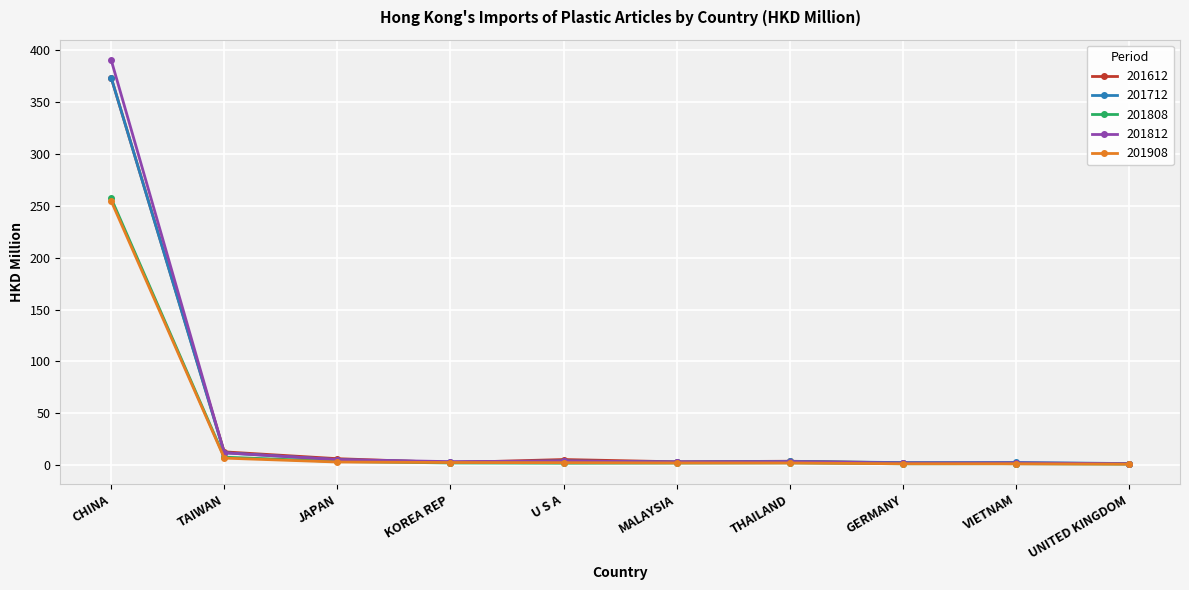

Is it true that 201712 equals 11.9 at TAIWAN?

True